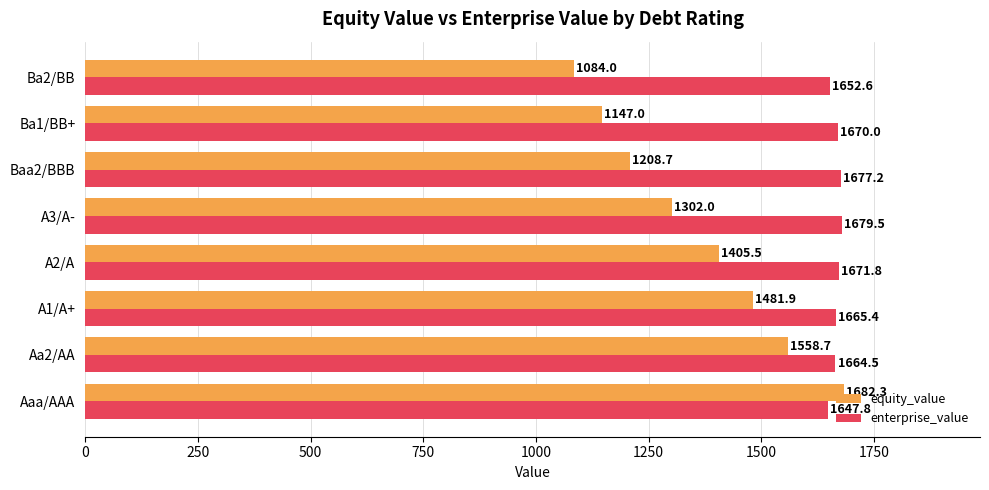

At which label is enterprise_value closest to 1663?

Aa2/AA